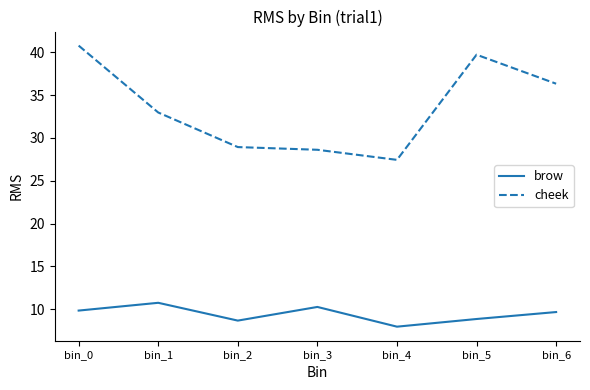

Is it true that brow equals 10.7 at bin_1?

True